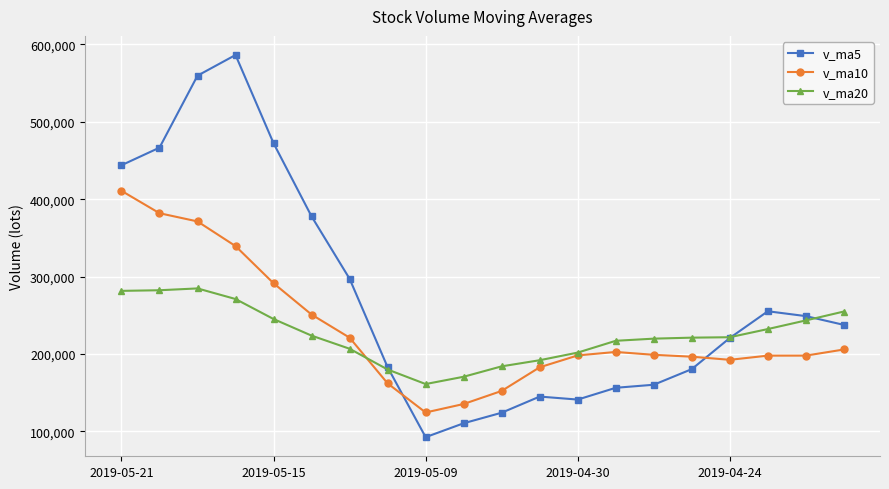

What is the maximum value shown in the chart?

586372.3